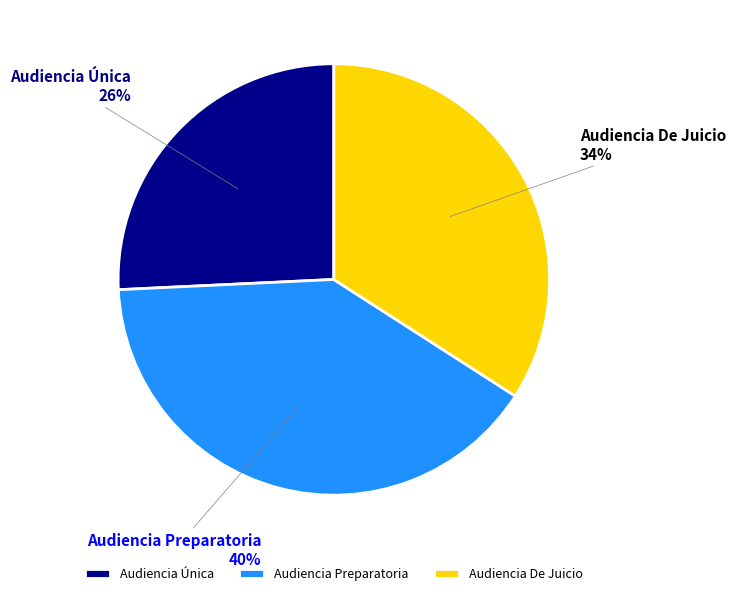

Rank the categories by value from highest to lowest.

Audiencia Preparatoria, Audiencia De Juicio, Audiencia Única